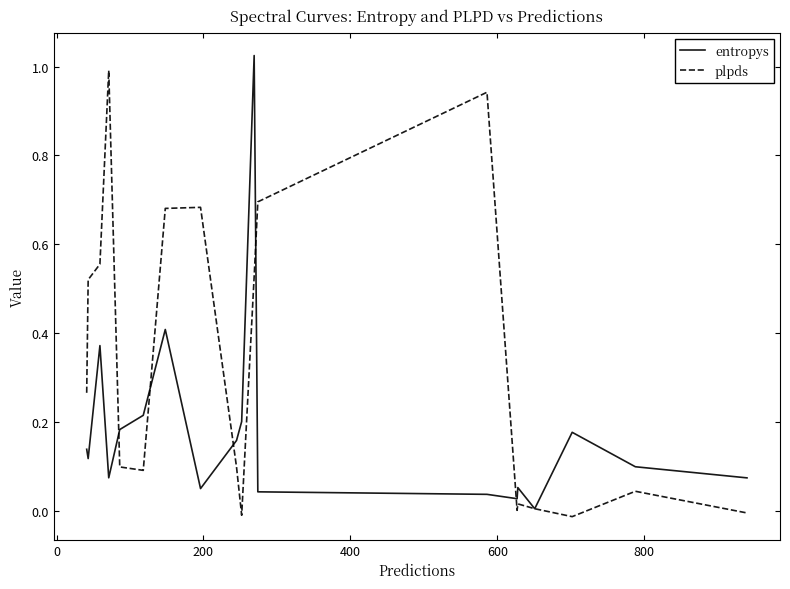

Which series has the largest total across all categories?

plpds